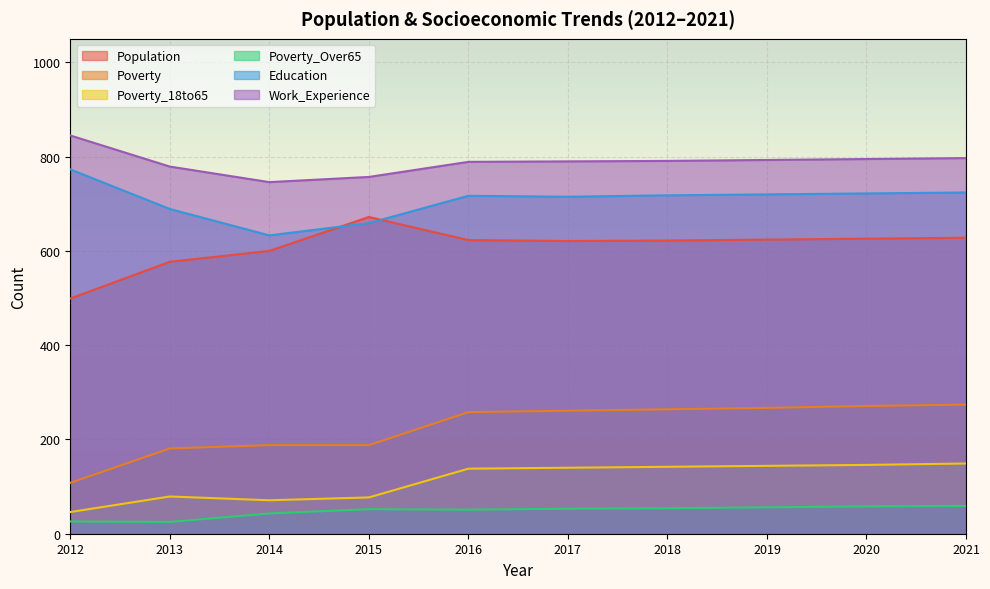

What is the value of the Poverty_Over65 point at the 6th from the left?

53